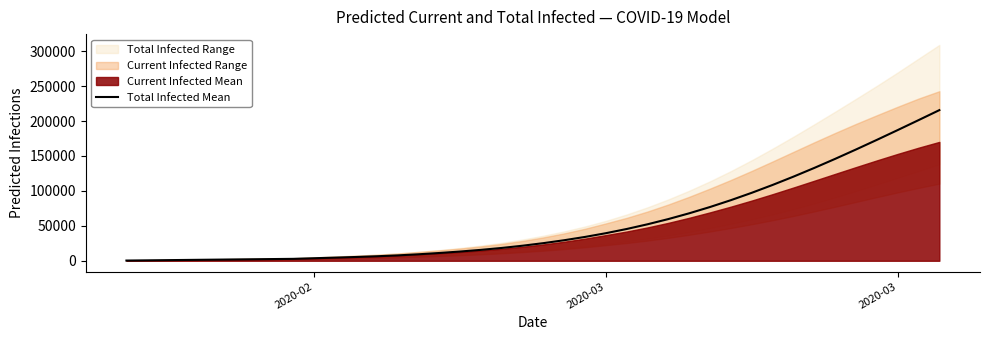

How many lines are shown in the chart?

1